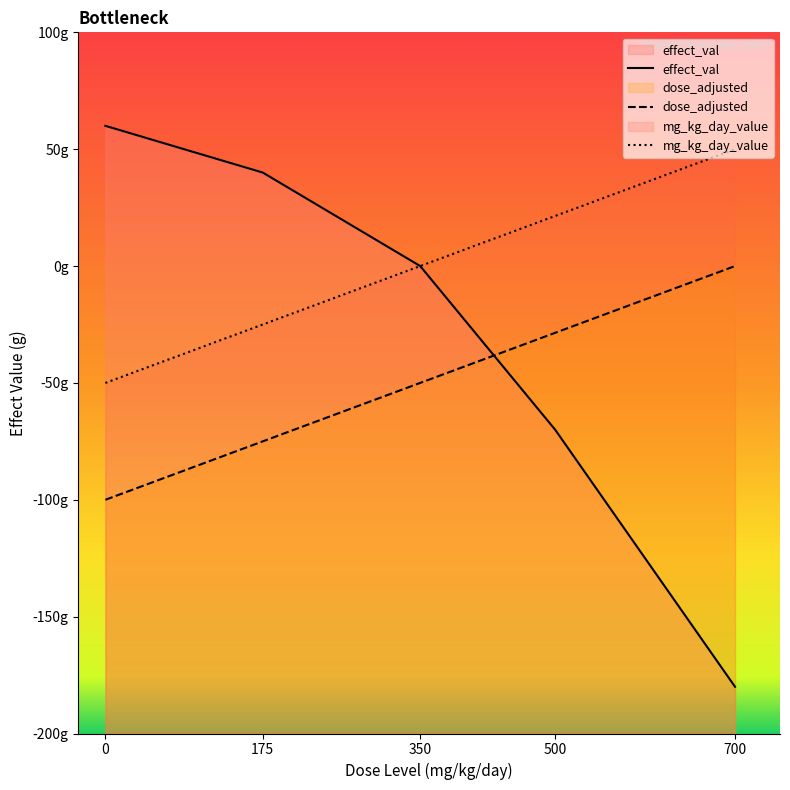

At 500, list the series in order from largest to smallest.

mg_kg_day_value, dose_adjusted, effect_val